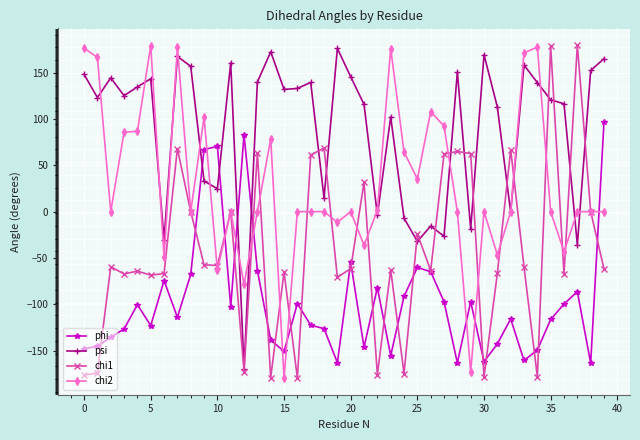

True or false: phi has more than 2 interior local peaks.

True